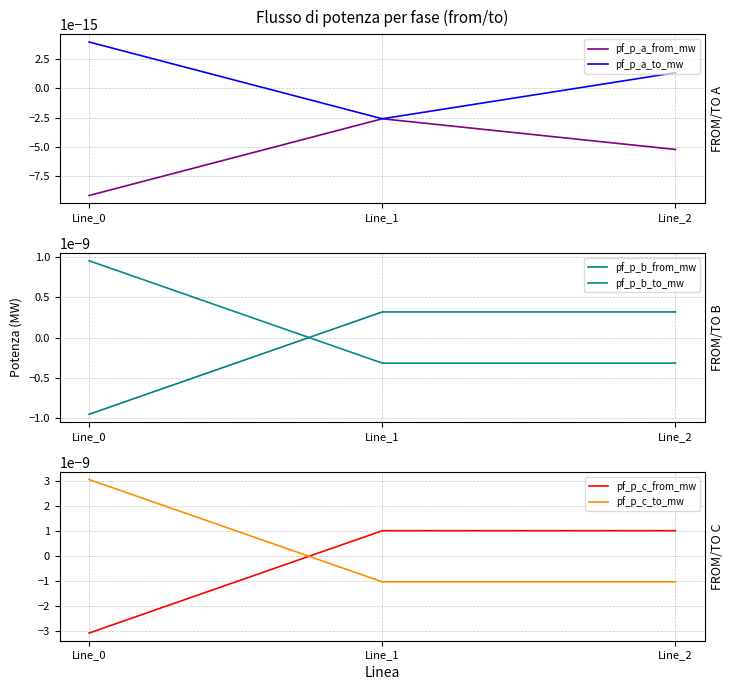

Where does the pf_p_c_from_mw series first go above 0?

Line_1